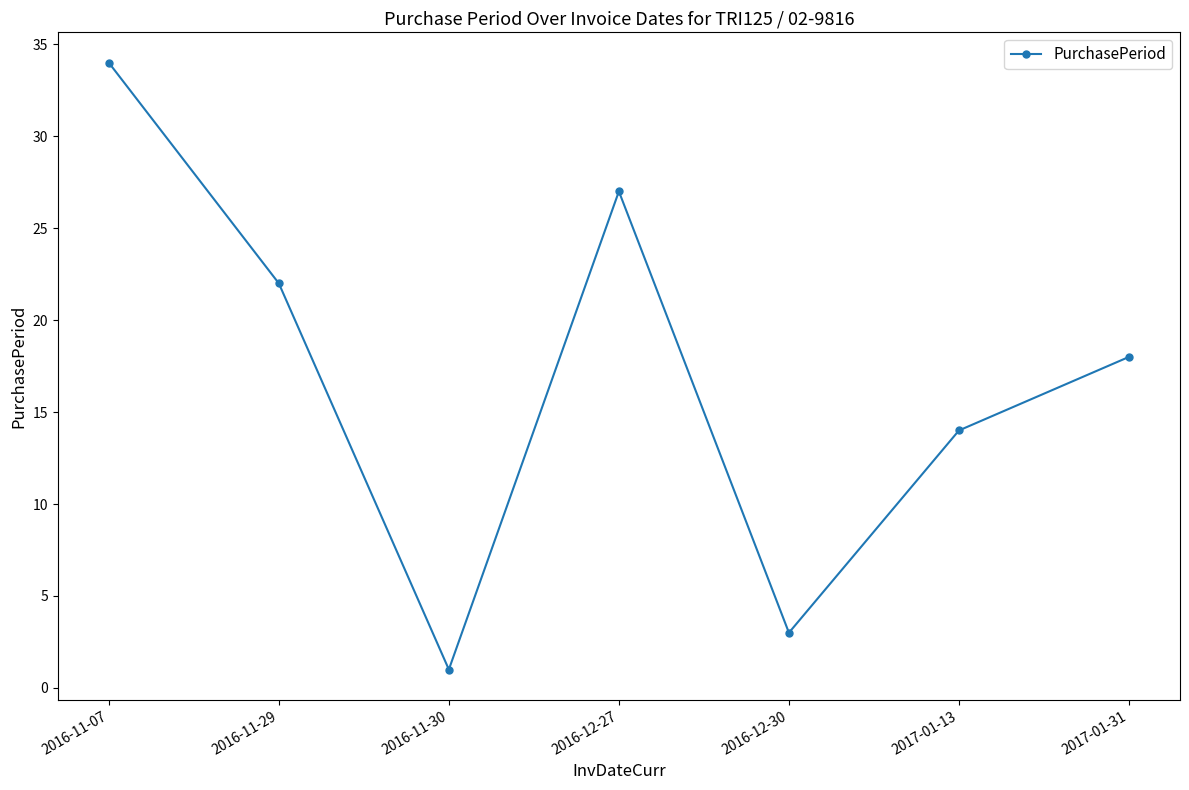

Which category has the lowest value across all series?

2016-11-30